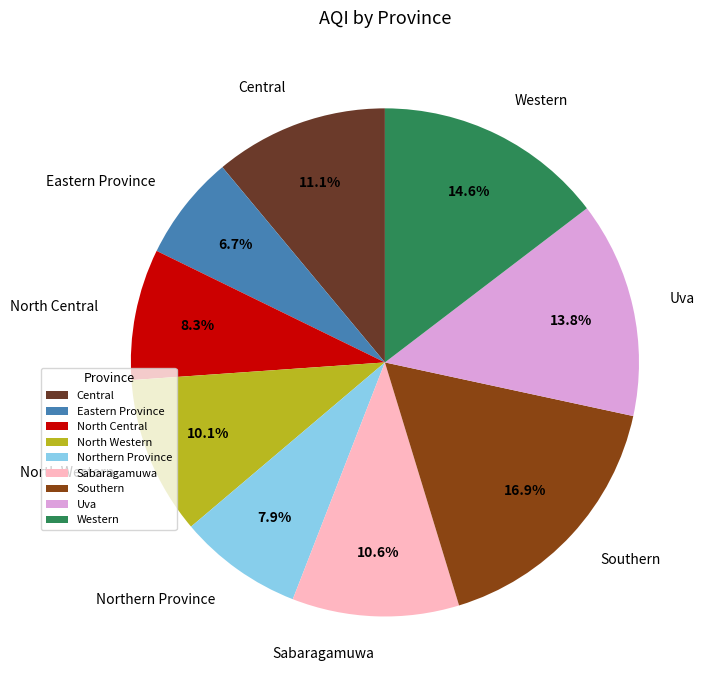

Is there any slice that represents more than half of the pie?

No